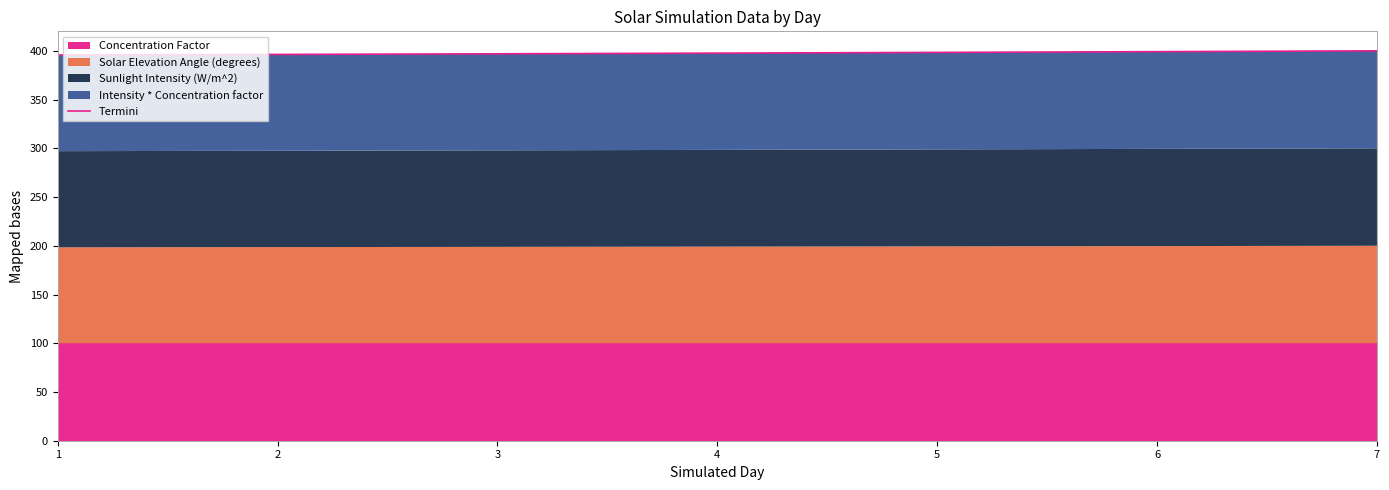

Rank the categories by value from highest to lowest.

7, 6, 5, 4, 3, 2, 1